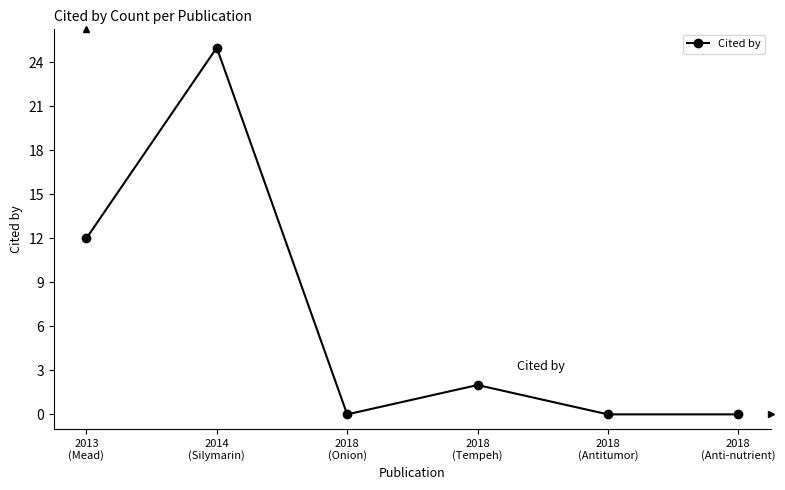

How many data points are less than 2?

3